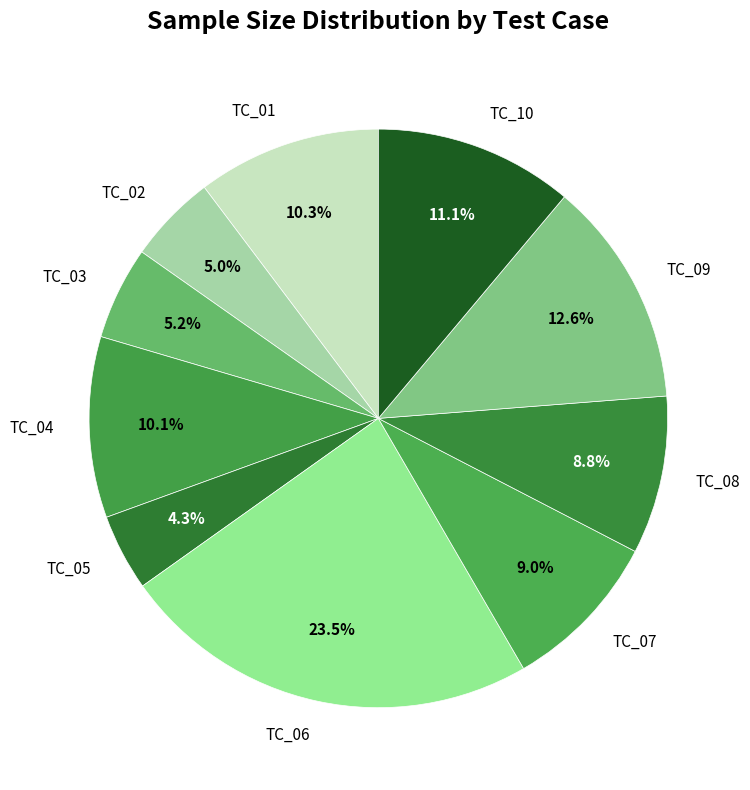

To the nearest percent, what is the difference between the TC_09 and TC_01 slice percentages?

2%